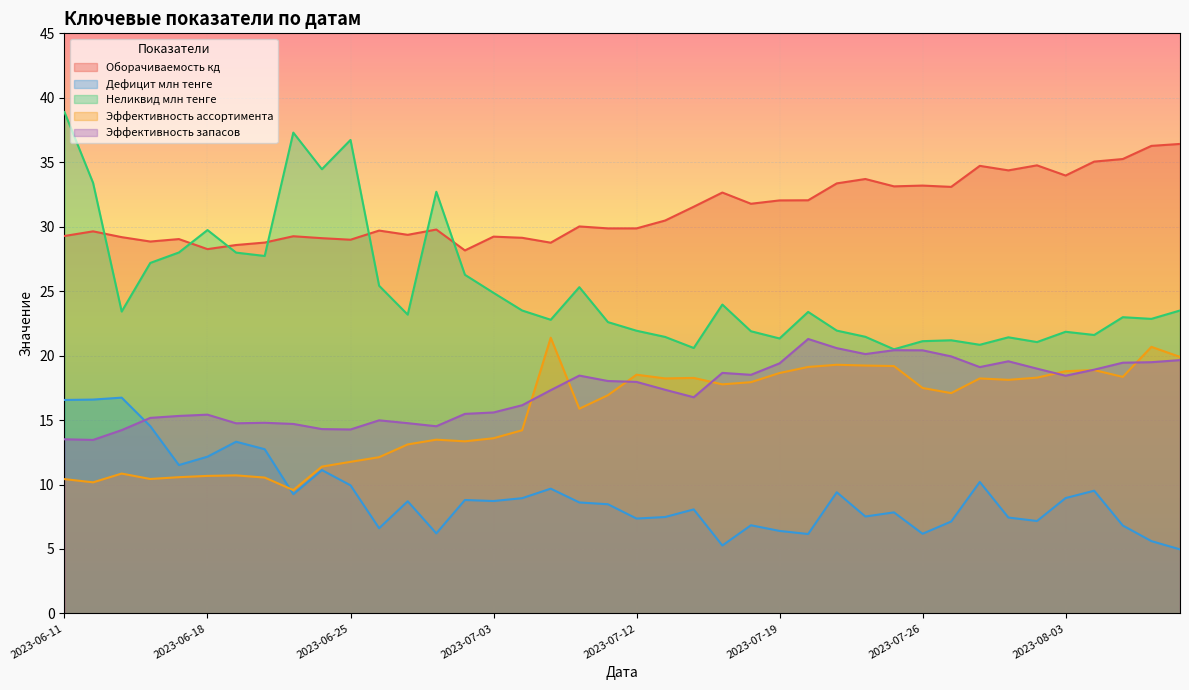

Is it true that Эффективность ассортимента equals 18.4 at 2023-08-07?

True